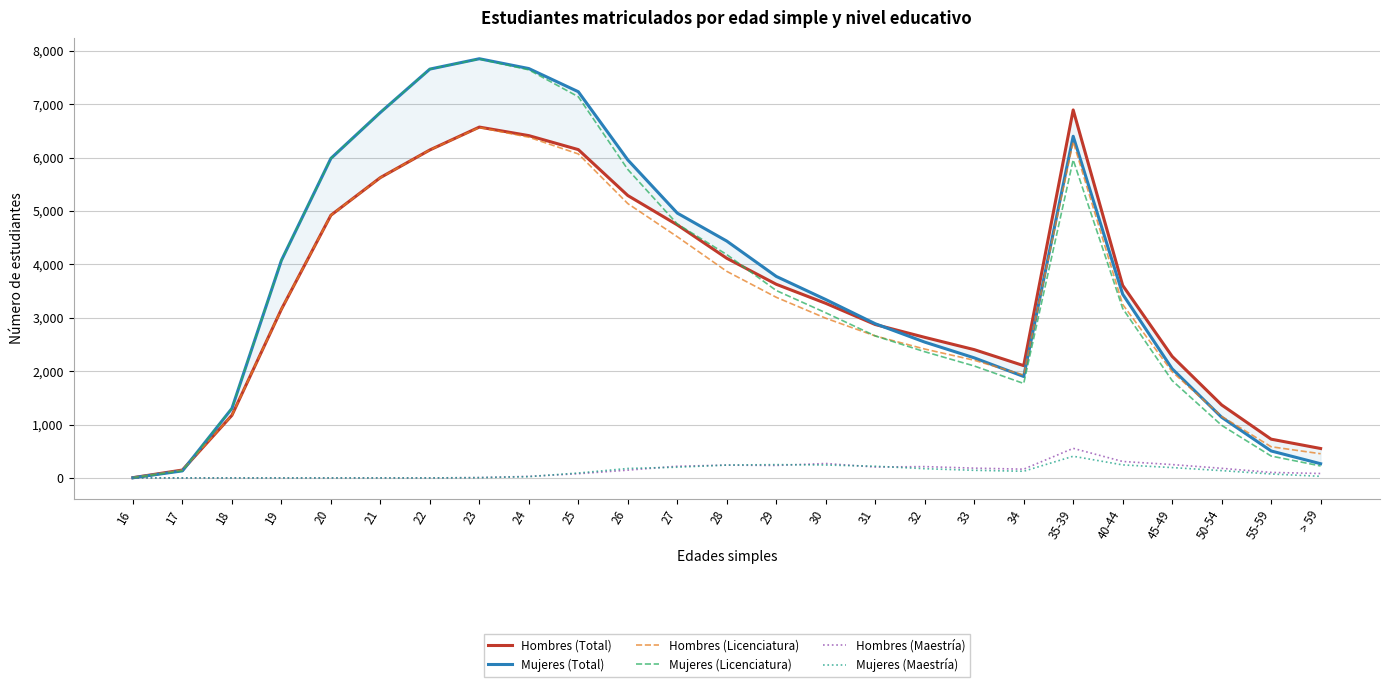

What is the greatest value displayed?

7851